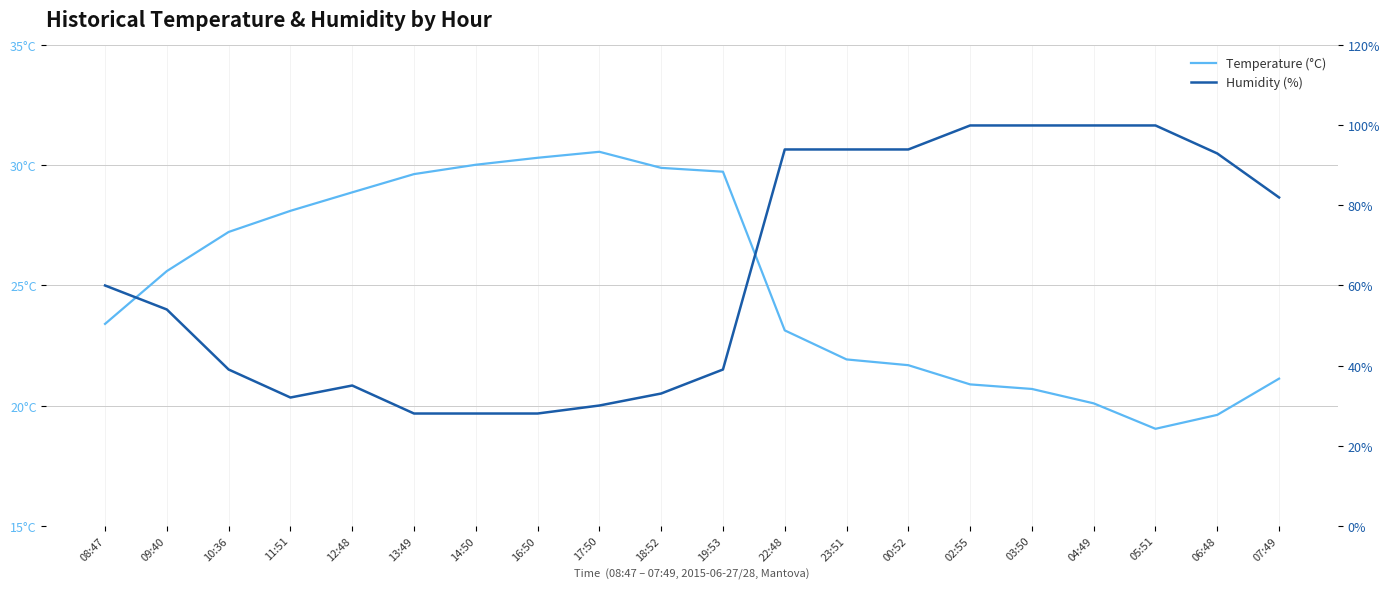

After their last crossing, which series has the higher values: Temperature (°C) or Humidity (%)?

Humidity (%)